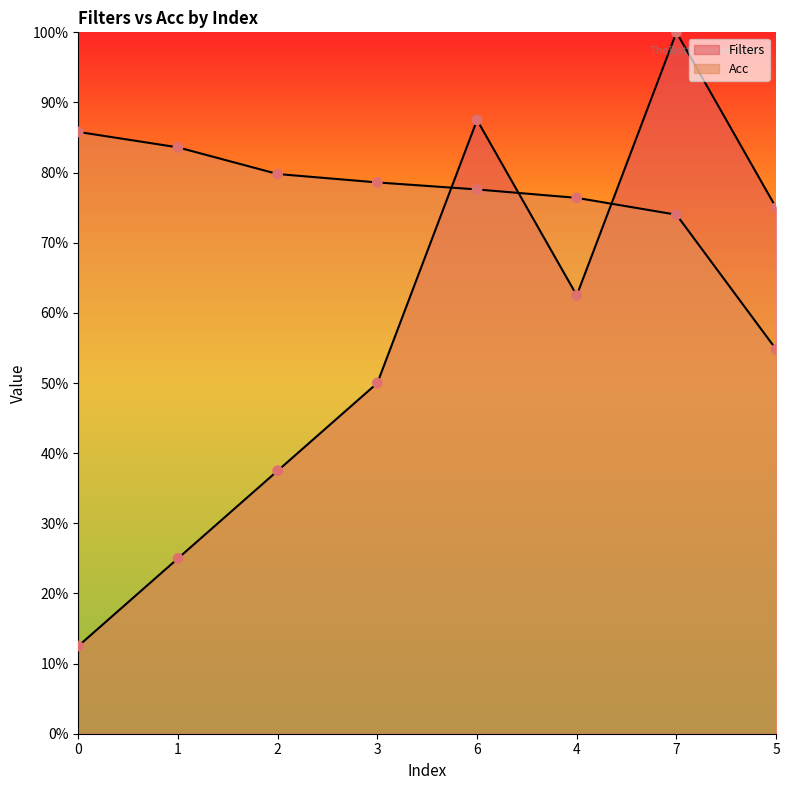

Which series contains the highest Y value?

Filters